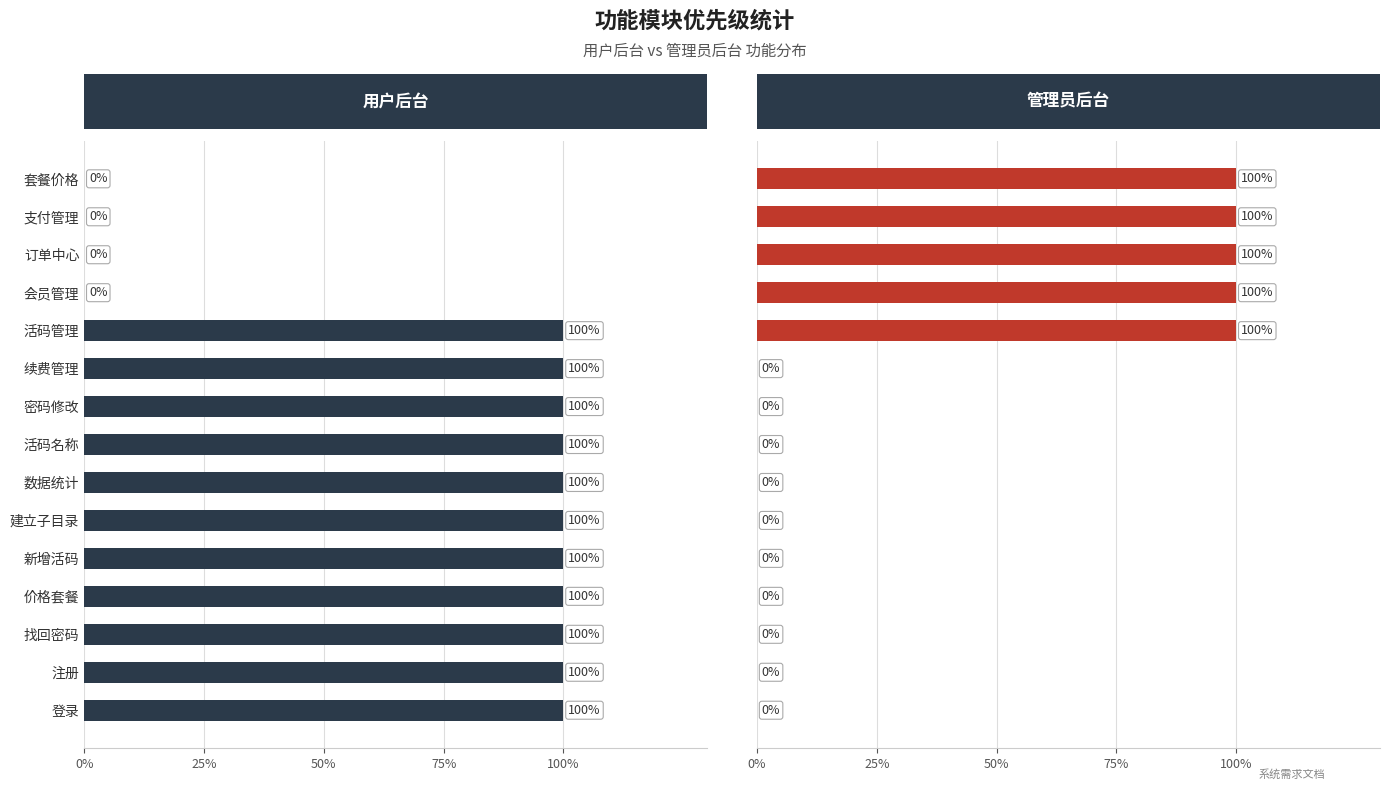

What is the spread (max minus min) of values at 100%?

1